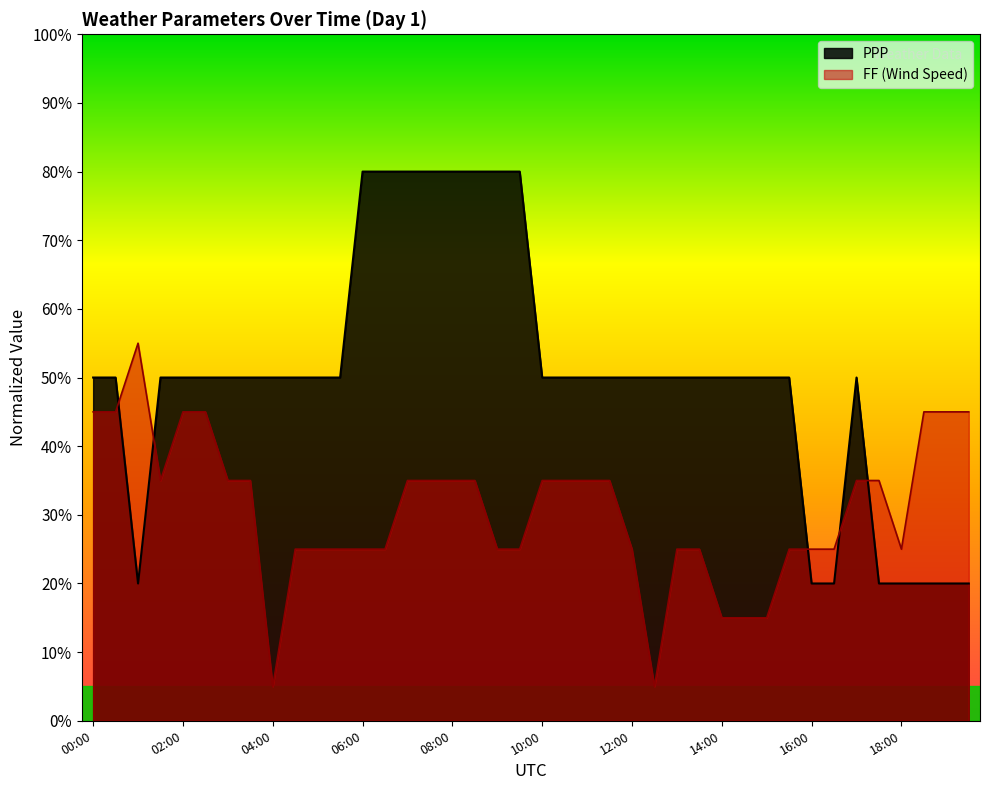

What is the label of the 4th point from the left?

01:30